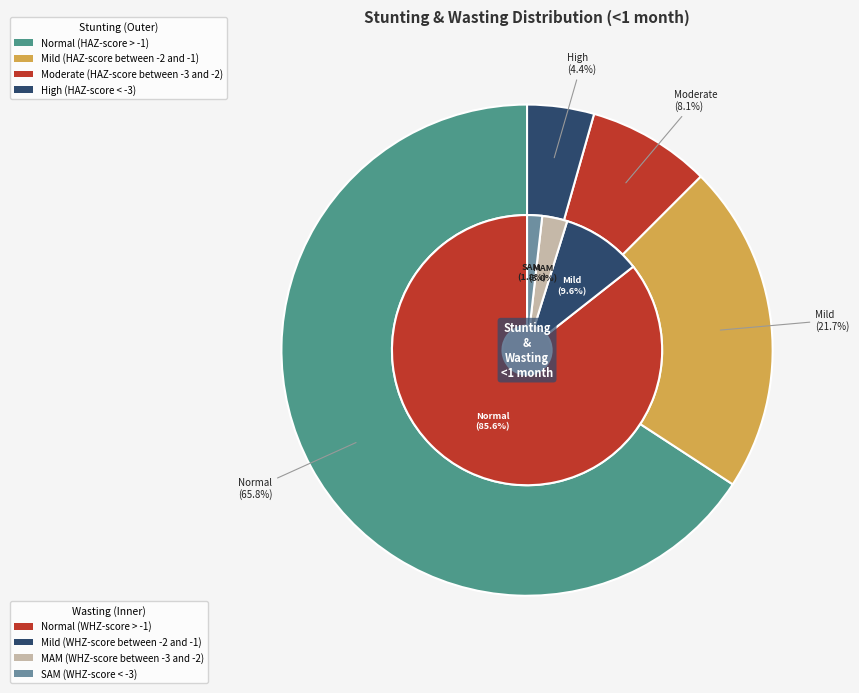

Is it true that Mild (HAZ-score between -2 and -1) is 36% of the pie?

False